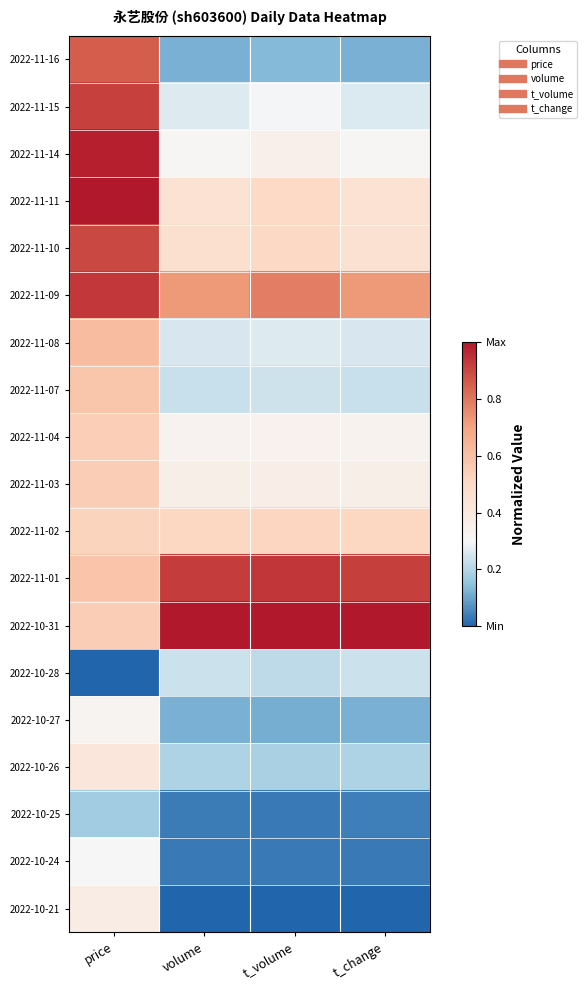

Reading left to right, what are all the values shown in this chart?

2022-11-16: price=0.9	volume=0.1	t_volume=0.1	t_change=0.1
2022-11-15: price=0.9	volume=0.3	t_volume=0.3	t_change=0.3
2022-11-14: price=1.0	volume=0.3	t_volume=0.4	t_change=0.3
2022-11-11: price=1.0	volume=0.4	t_volume=0.5	t_change=0.4
2022-11-10: price=0.9	volume=0.5	t_volume=0.5	t_change=0.5
2022-11-09: price=0.9	volume=0.7	t_volume=0.8	t_change=0.7
2022-11-08: price=0.6	volume=0.3	t_volume=0.3	t_change=0.3
2022-11-07: price=0.6	volume=0.2	t_volume=0.2	t_change=0.2
2022-11-04: price=0.5	volume=0.3	t_volume=0.3	t_change=0.3
2022-11-03: price=0.5	volume=0.4	t_volume=0.4	t_change=0.4
2022-11-02: price=0.5	volume=0.5	t_volume=0.5	t_change=0.5
2022-11-01: price=0.6	volume=0.9	t_volume=0.9	t_change=0.9
2022-10-31: price=0.5	volume=1.0	t_volume=1.0	t_change=1.0
2022-10-28: price=0.0	volume=0.2	t_volume=0.2	t_change=0.2
2022-10-27: price=0.3	volume=0.1	t_volume=0.1	t_change=0.1
2022-10-26: price=0.4	volume=0.2	t_volume=0.2	t_change=0.2
2022-10-25: price=0.2	volume=0.0	t_volume=0.0	t_change=0.0
2022-10-24: price=0.3	volume=0.0	t_volume=0.0	t_change=0.0
2022-10-21: price=0.4	volume=0.0	t_volume=0.0	t_change=0.0